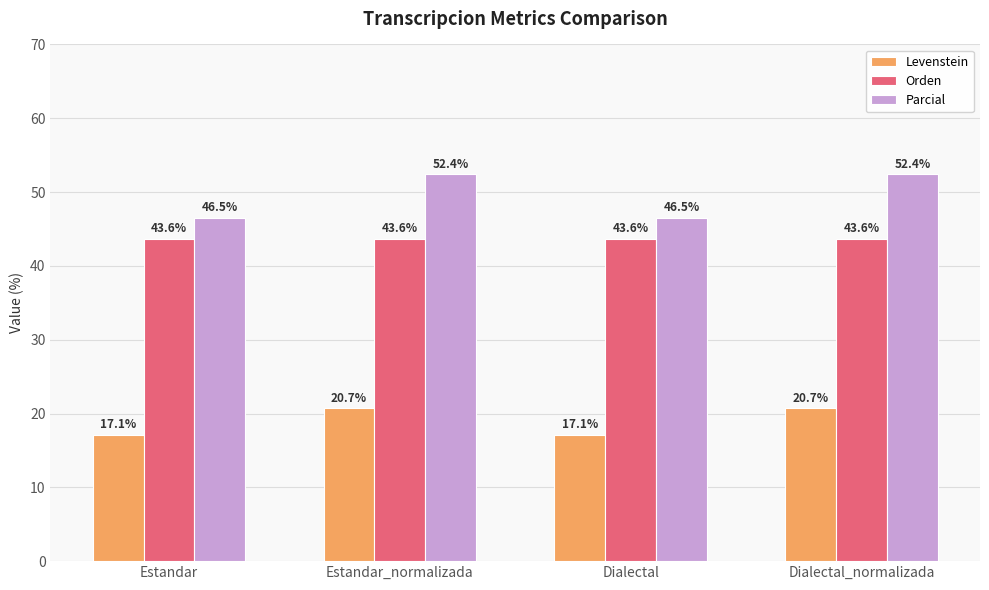

The value of Levenstein at Dialectal_normalizada is 20.7. True or false?

True